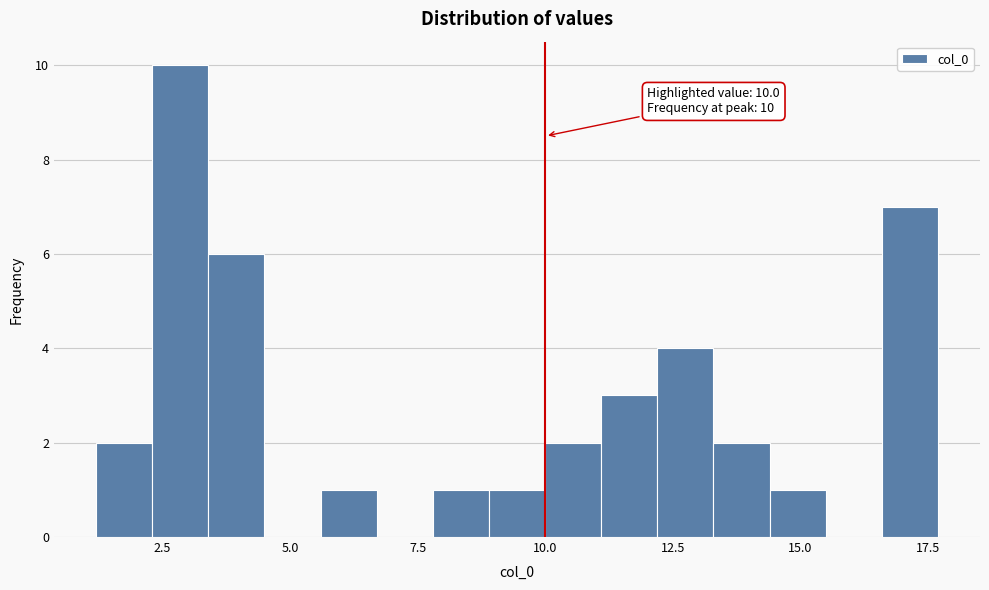

Read against the x-axis, roughly where is the centre of the tallest bar?

3.0